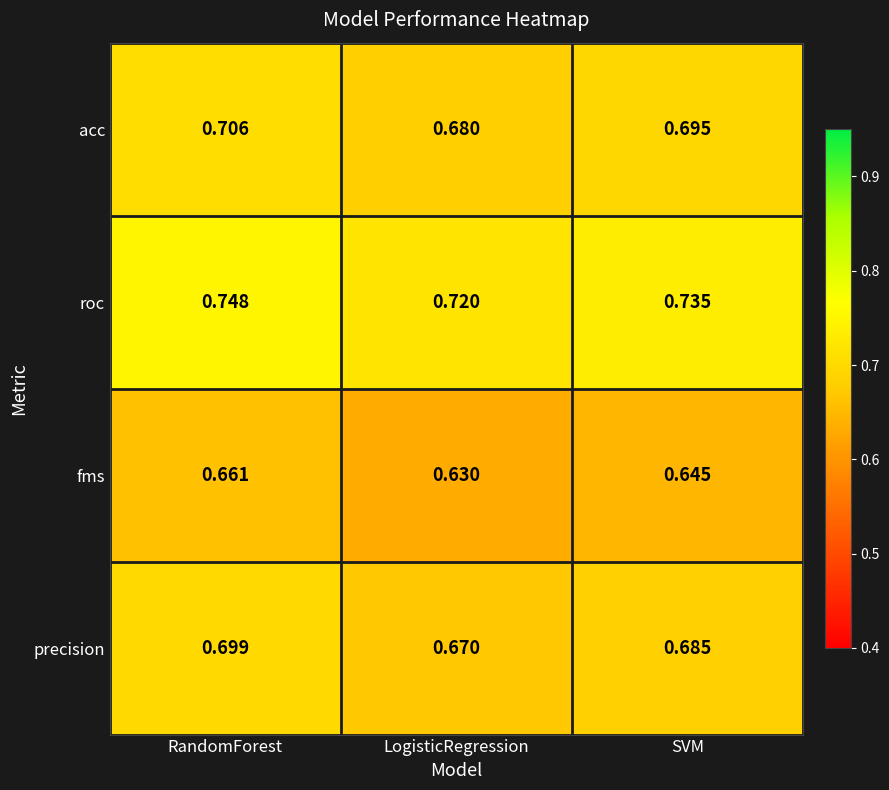

At which label is fms closest to 0?

LogisticRegression